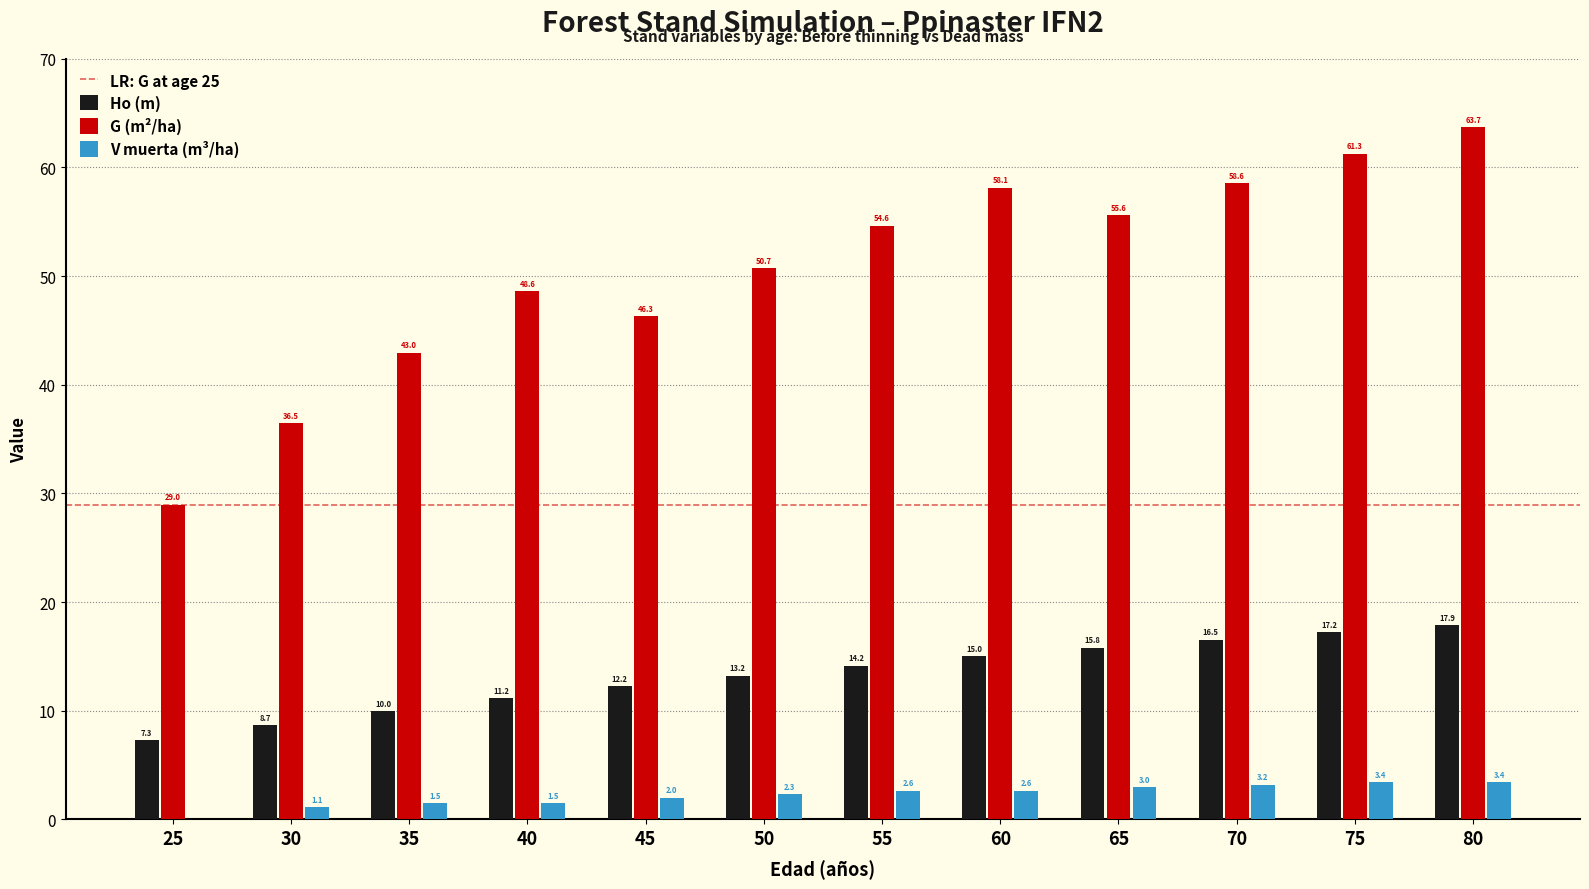

What is the maximum value for Ho (m)?

17.9